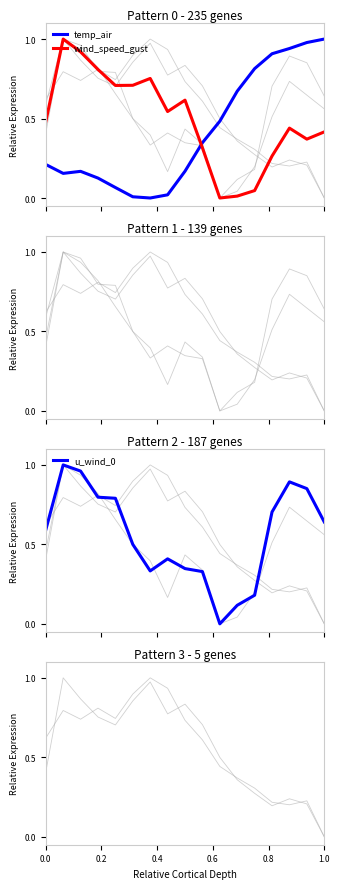

How many times do temp_air and wind_speed_gust cross each other?

1